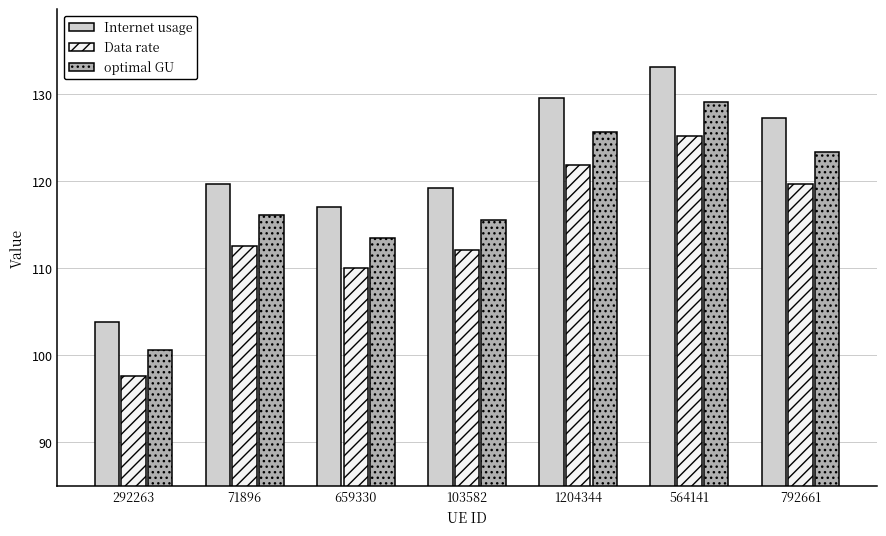

What is the label of the 2nd bar from the left?

71896